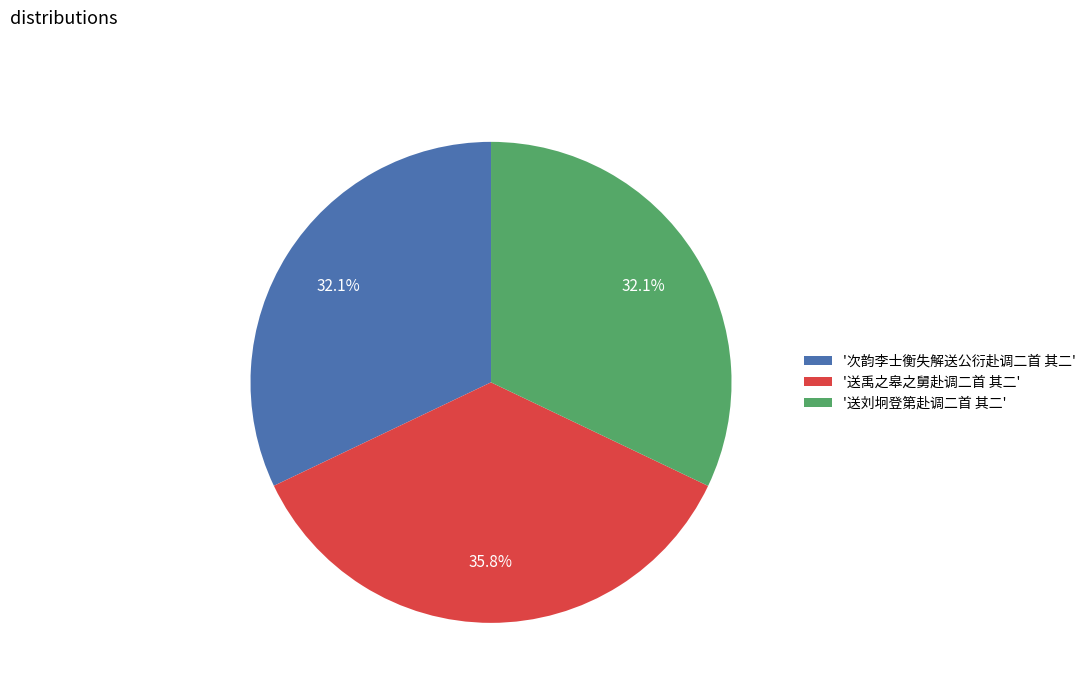

What percentage do '送刘坰登第赴调二首 其二' and '次韵李士衡失解送公衍赴调二首 其二' together represent?

64.2%